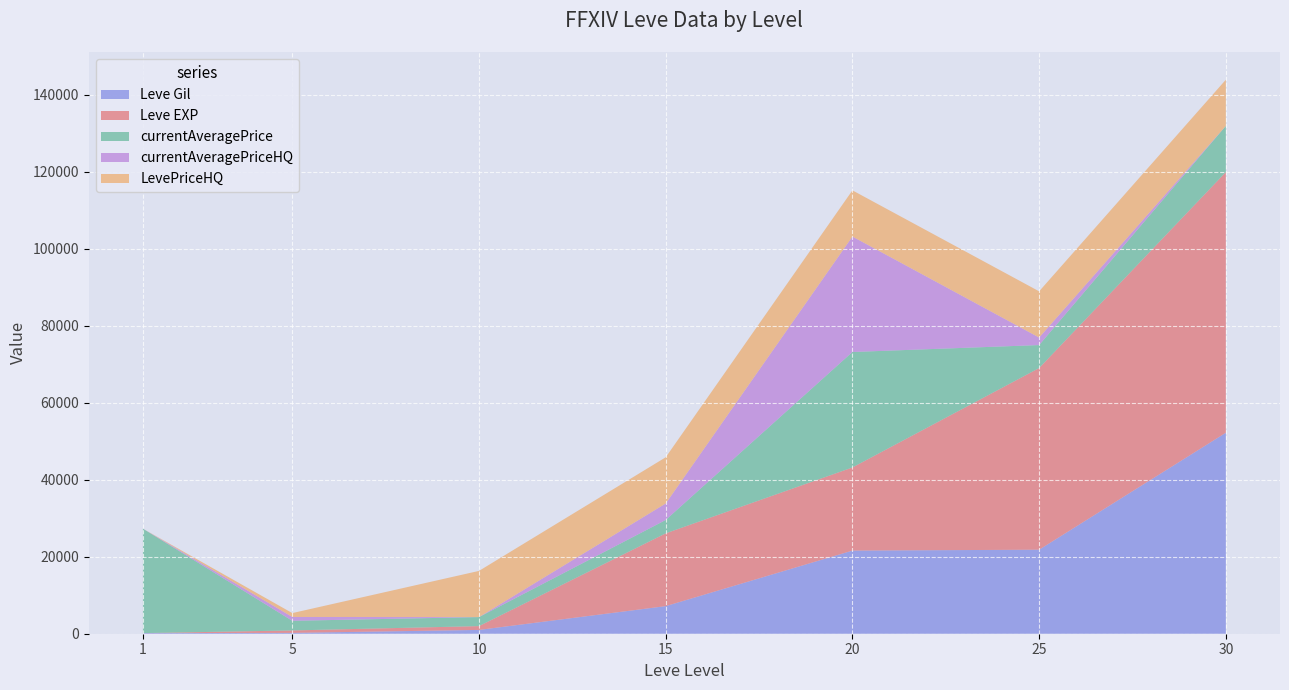

Reading right to left, extract all data points from this chart.

Leve Gil: 30=52220	25=21830	20=21600	15=7170	10=990	5=220	1=160
Leve EXP: 30=67730	25=47200	20=21600	15=18910	10=990	5=630	1=1
currentAveragePrice: 30=12000	25=5974	20=30000	15=3477	10=2342	5=2507	1=27128
currentAveragePriceHQ: 30=0	25=1958	20=30000	15=4283	10=0	5=1000	1=0
LevePriceHQ: 30=12000	25=12000	20=12000	15=12000	10=12000	5=1004	1=0